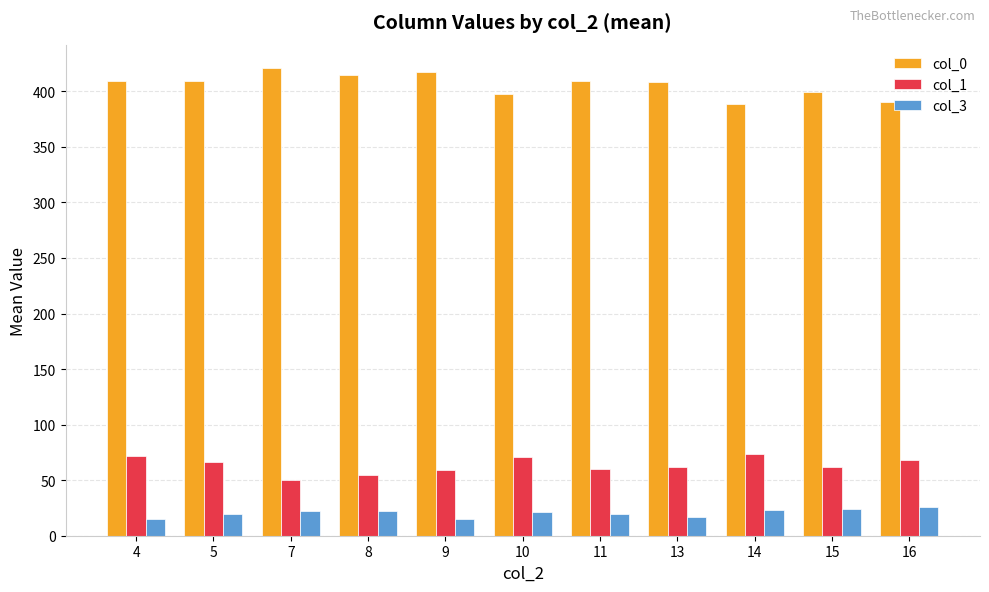

Count the number of data series in this chart.

3